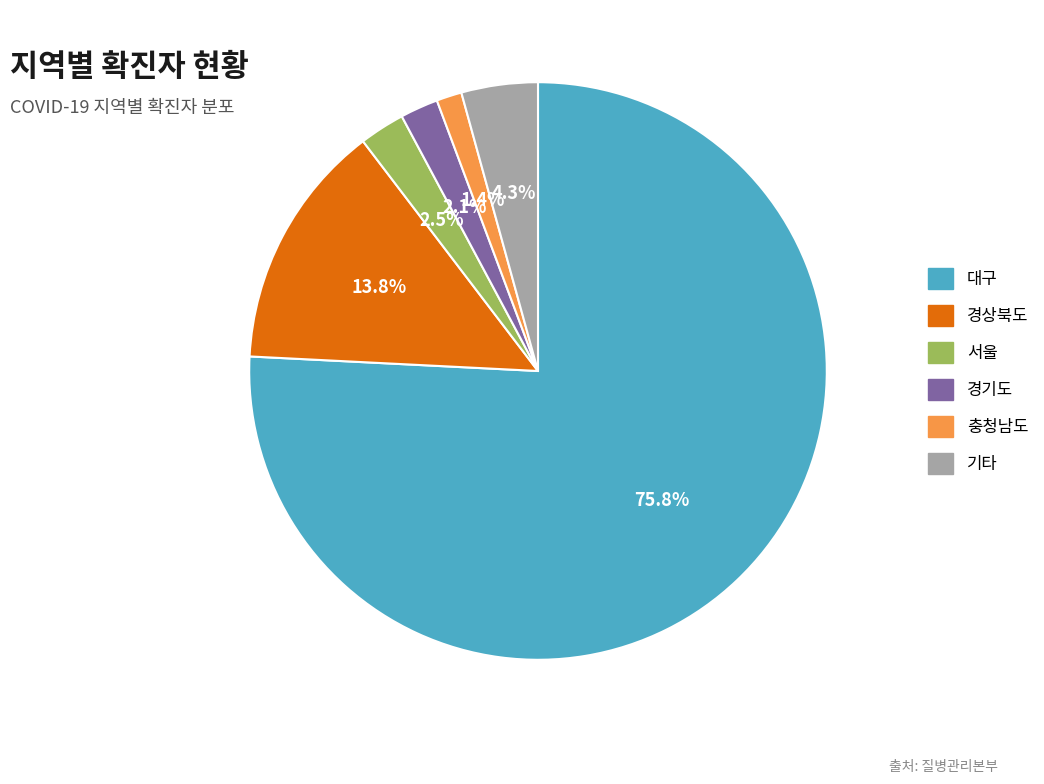

How many slices are in this pie chart?

6